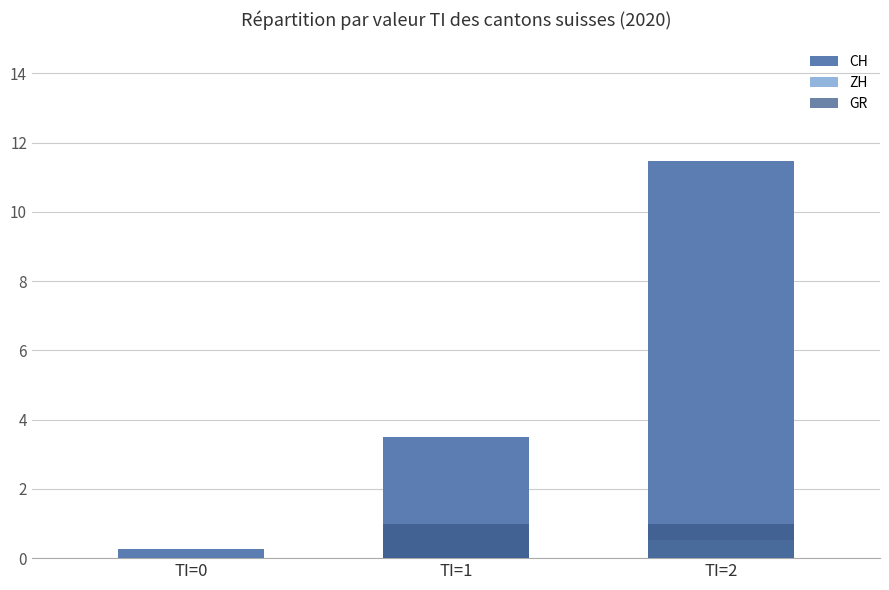

Where is ZH nearest to the value 0?

TI=0